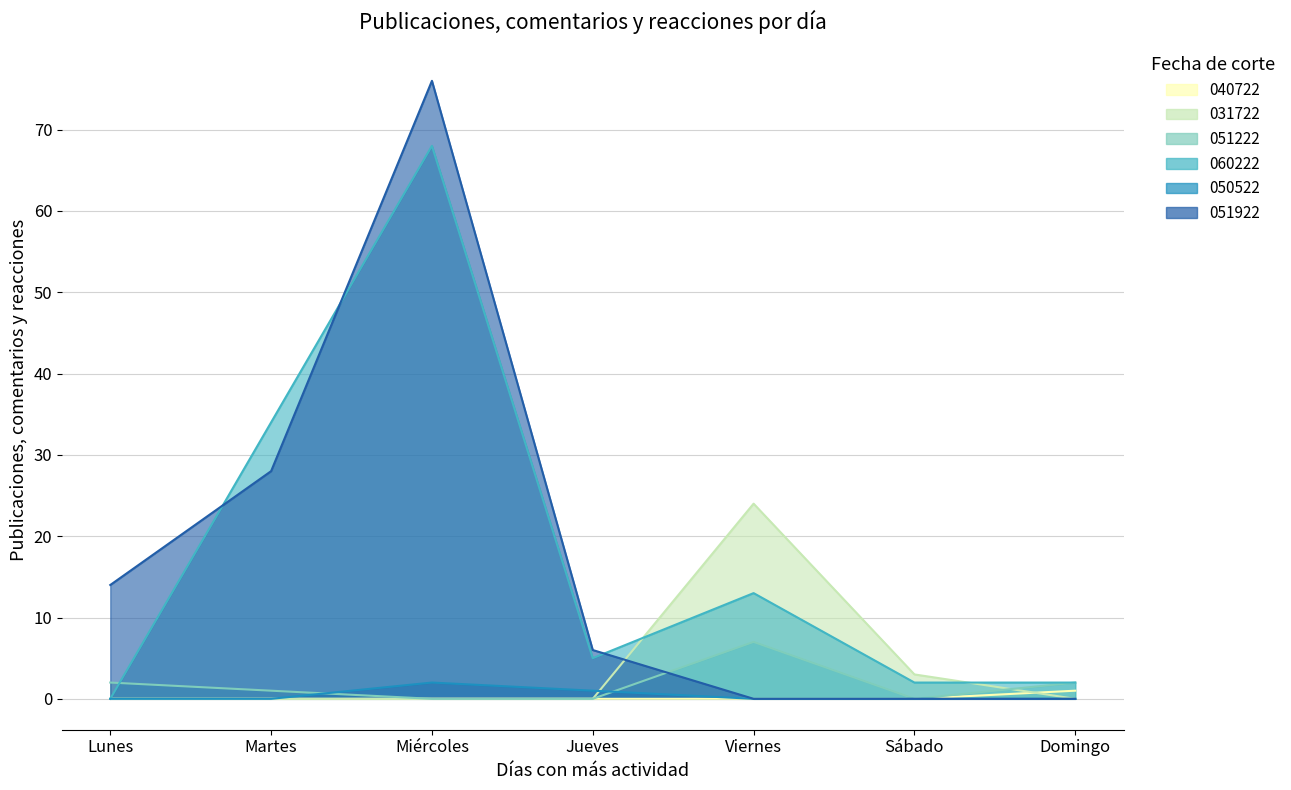

Between Lunes and Martes, which is larger?

Lunes